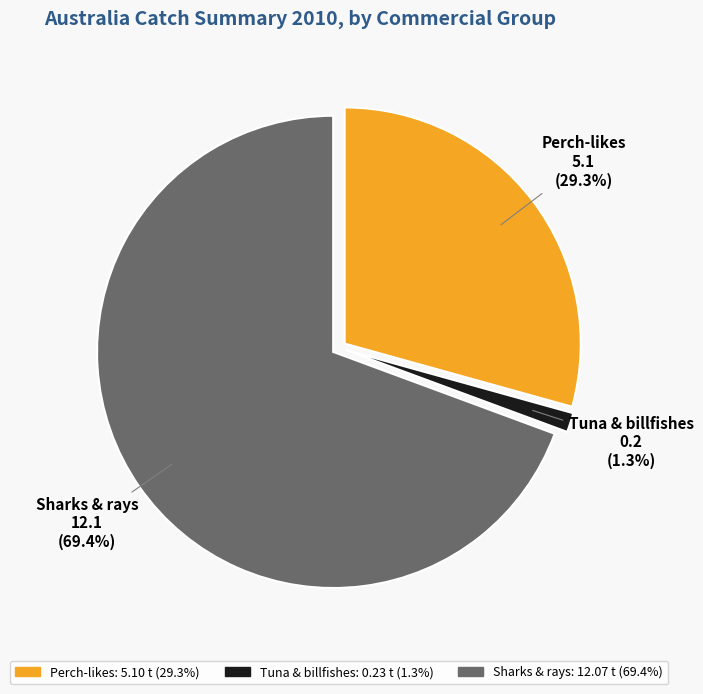

Which has a higher value, Tuna & billfishes or Sharks & rays?

Sharks & rays